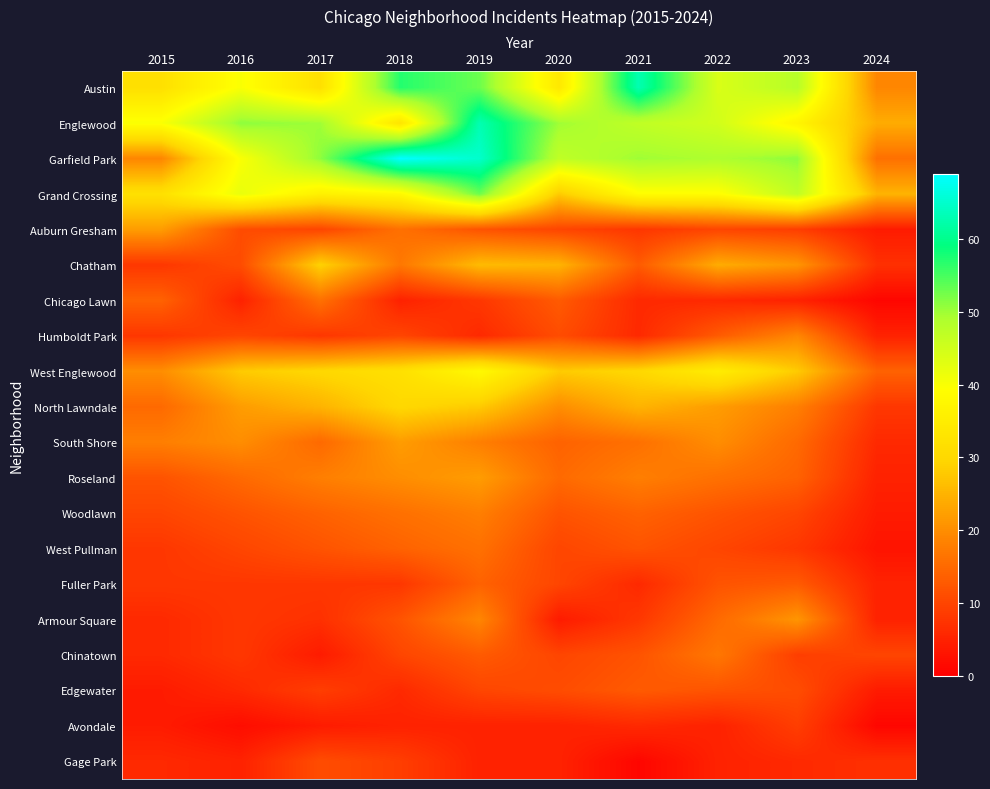

Reading left to right, extract all data points from this chart.

Austin: 2015=32	2016=40	2017=32	2018=57	2019=53	2020=34	2021=63	2022=44	2023=48	2024=19
Englewood: 2015=40	2016=51	2017=50	2018=33	2019=63	2020=50	2021=47	2022=45	2023=37	2024=24
Garfield Park: 2015=19	2016=40	2017=51	2018=69	2019=65	2020=47	2021=50	2022=49	2023=51	2024=16
Grand Crossing: 2015=32	2016=42	2017=36	2018=38	2019=53	2020=28	2021=39	2022=39	2023=47	2024=25
Auburn Gresham: 2015=22	2016=11	2017=10	2018=16	2019=12	2020=10	2021=8	2022=10	2023=9	2024=4
Chatham: 2015=8	2016=11	2017=29	2018=17	2019=26	2020=25	2021=13	2022=24	2023=21	2024=7
Chicago Lawn: 2015=14	2016=5	2017=16	2018=5	2019=8	2020=13	2021=6	2022=6	2023=5	2024=1
Humboldt Park: 2015=8	2016=10	2017=8	2018=10	2019=6	2020=11	2021=6	2022=13	2023=19	2024=5
West Englewood: 2015=20	2016=28	2017=30	2018=32	2019=38	2020=28	2021=30	2022=35	2023=28	2024=14
North Lawndale: 2015=15	2016=22	2017=25	2018=30	2019=28	2020=20	2021=25	2022=22	2023=18	2024=8
South Shore: 2015=18	2016=20	2017=15	2018=22	2019=18	2020=14	2021=16	2022=20	2023=15	2024=6
Roseland: 2015=12	2016=15	2017=18	2018=20	2019=22	2020=15	2021=18	2022=16	2023=14	2024=5
Woodlawn: 2015=10	2016=12	2017=14	2018=16	2019=18	2020=12	2021=14	2022=12	2023=10	2024=4
West Pullman: 2015=8	2016=10	2017=12	2018=14	2019=16	2020=10	2021=12	2022=10	2023=8	2024=3
Fuller Park: 2015=8	2016=8	2017=8	2018=8	2019=14	2020=10	2021=6	2022=12	2023=13	2024=5
Armour Square: 2015=6	2016=8	2017=7	2018=12	2019=19	2020=4	2021=8	2022=15	2023=21	2024=5
Chinatown: 2015=6	2016=8	2017=4	2018=10	2019=13	2020=10	2021=12	2022=17	2023=9	2024=10
Edgewater: 2015=4	2016=6	2017=9	2018=6	2019=10	2020=11	2021=13	2022=12	2023=11	2024=4
Avondale: 2015=4	2016=2	2017=4	2018=5	2019=5	2020=5	2021=6	2022=5	2023=9	2024=1
Gage Park: 2015=6	2016=5	2017=11	2018=9	2019=5	2020=5	2021=1	2022=5	2023=6	2024=7